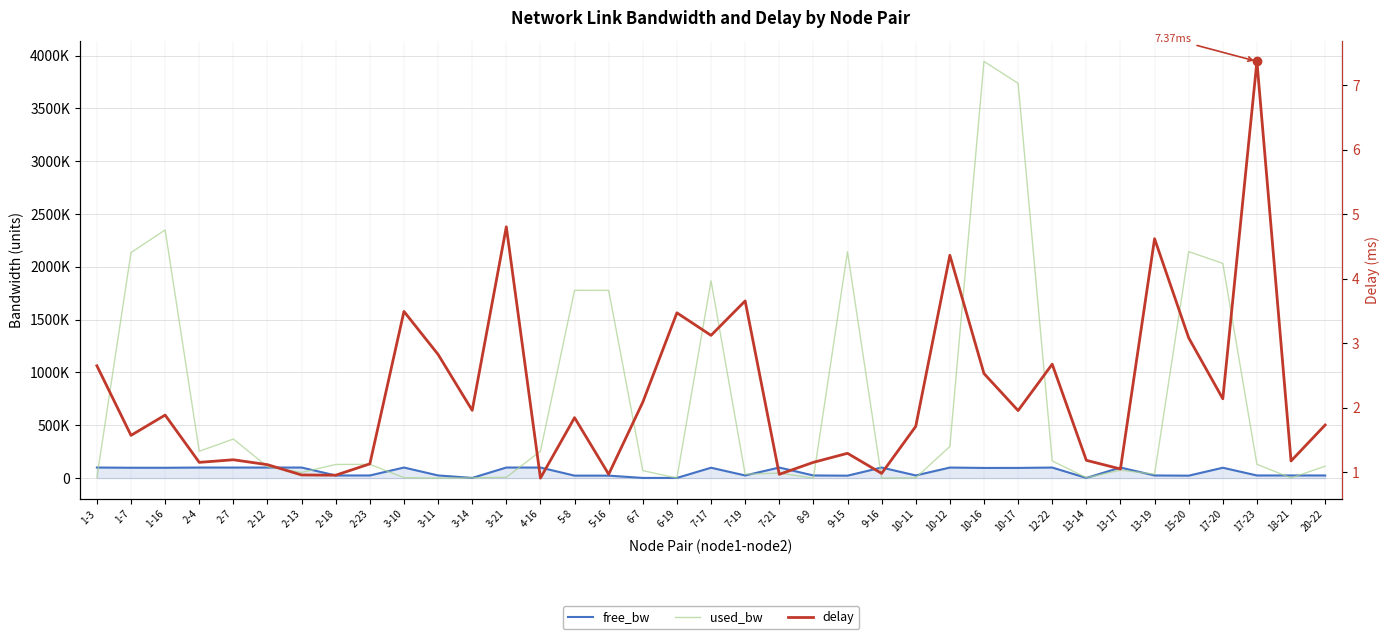

What is the label of the 8th point from the right?

13-14